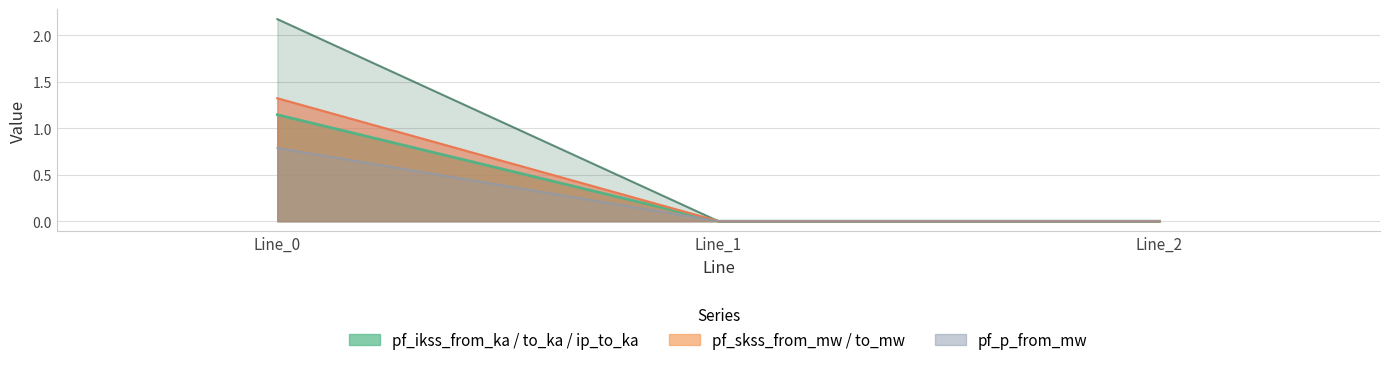

Reading right to left, extract all data points from this chart.

pf_ikss_from_ka: 0.0	0.0	2.2
pf_ikss_to_ka: 0.0	0.0	1.1
pf_ip_to_ka: 0.0	0.0	1.1
pf_skss_from_mw: 0.0	0.0	1.3
pf_skss_to_mw: 0.0	0.0	1.3
pf_p_from_mw: 0.0	0.0	0.8